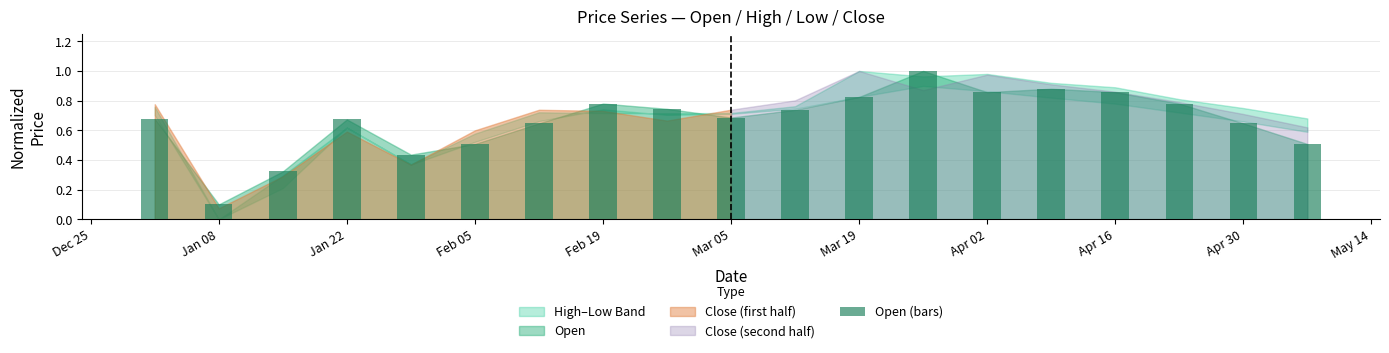

What is the sum of all values?

12.7